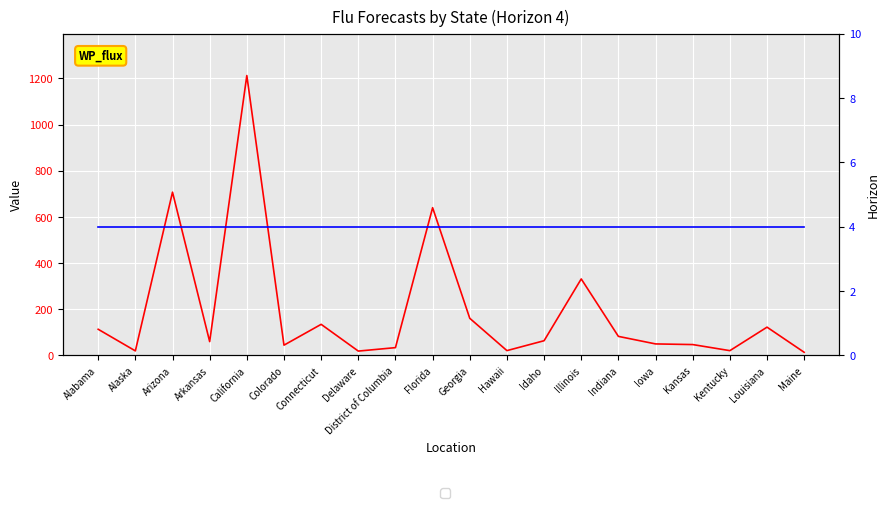

Does the chart display data point markers on the line(s)?

No